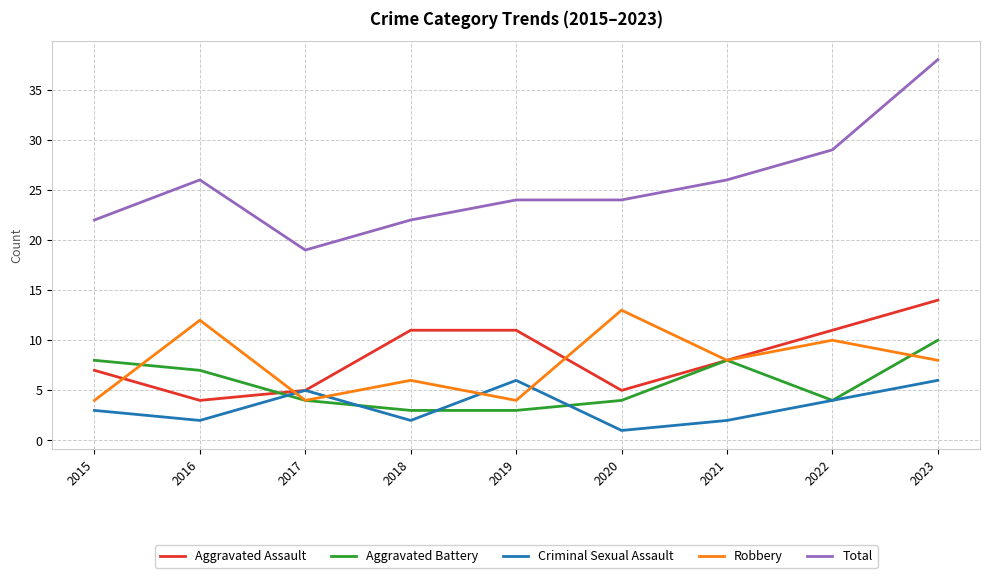

At which category does the chart reach its peak across all series?

2023